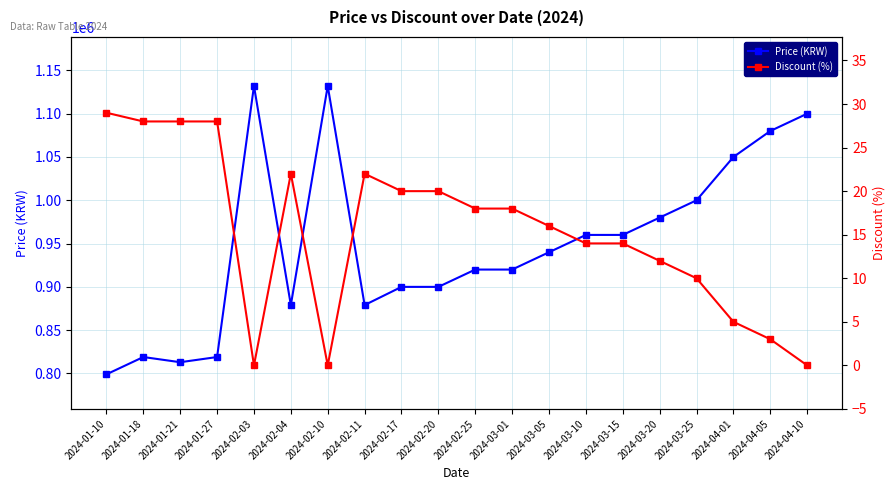

At how many categories does at least one series exceed 1131077?

2